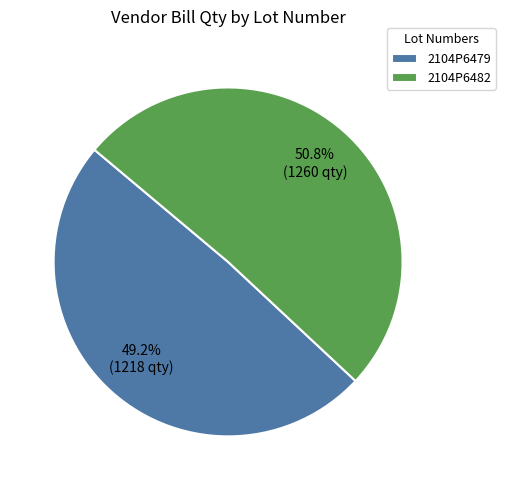

To the nearest percent, what portion does 2104P6479 represent?

49%